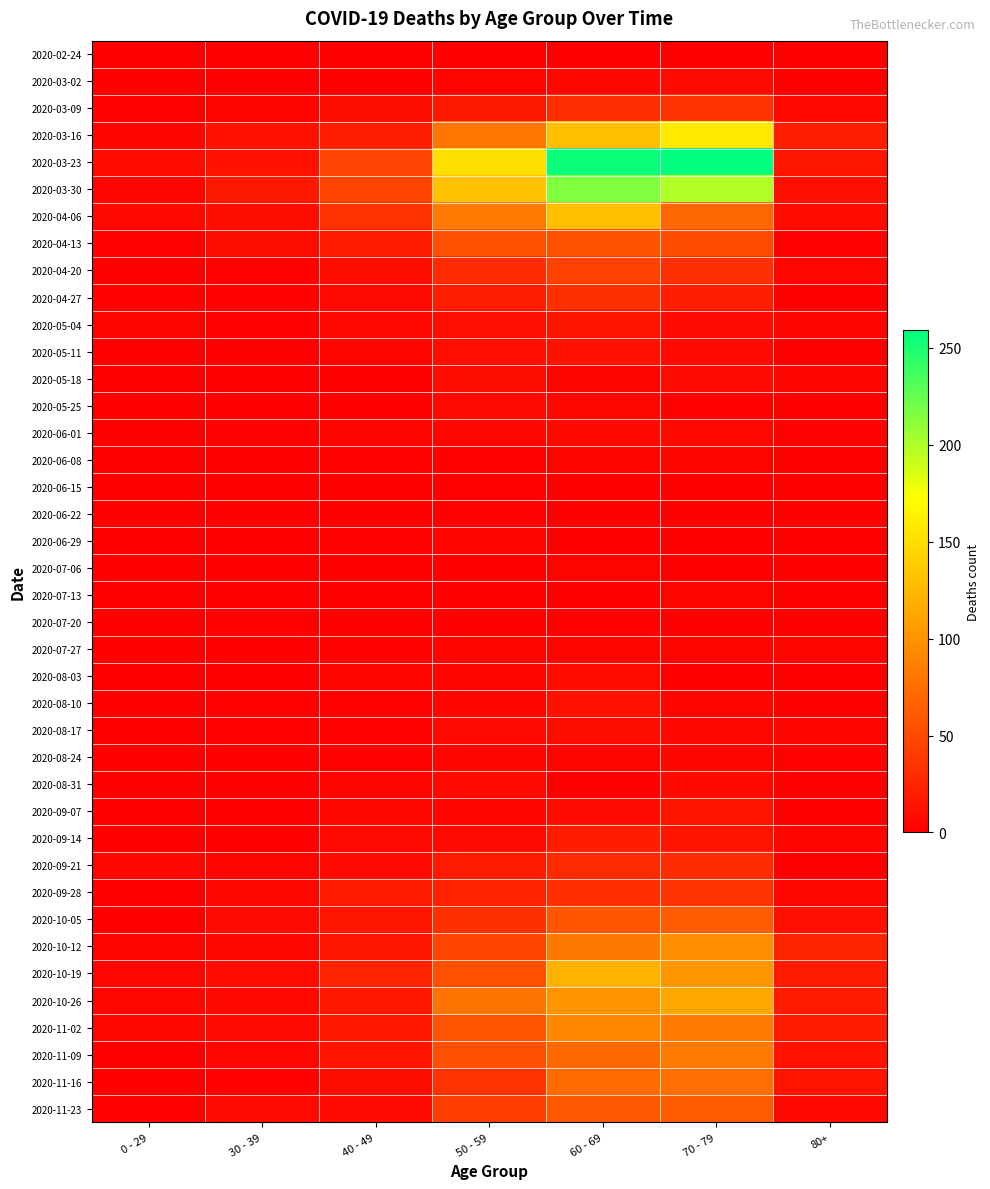

At which category does the chart reach its peak across all series?

70 - 79